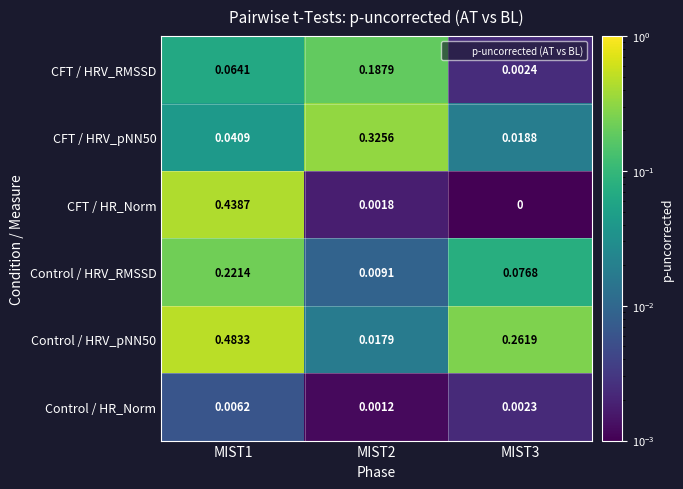

Is the value of CFT / HRV_RMSSD at MIST3 greater than the value of Control / HRV_RMSSD at MIST3?

No